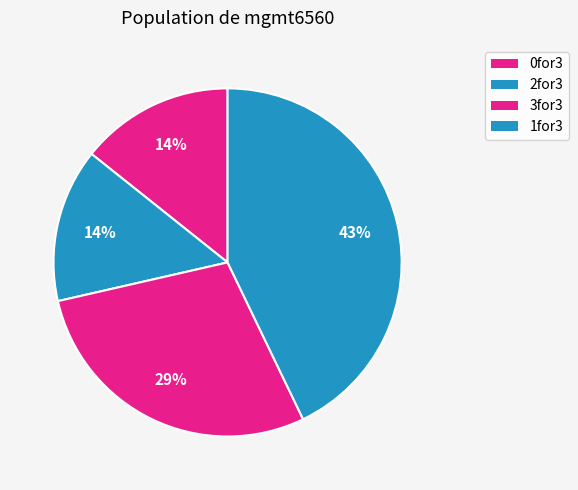

Is there a majority slice in this chart?

No